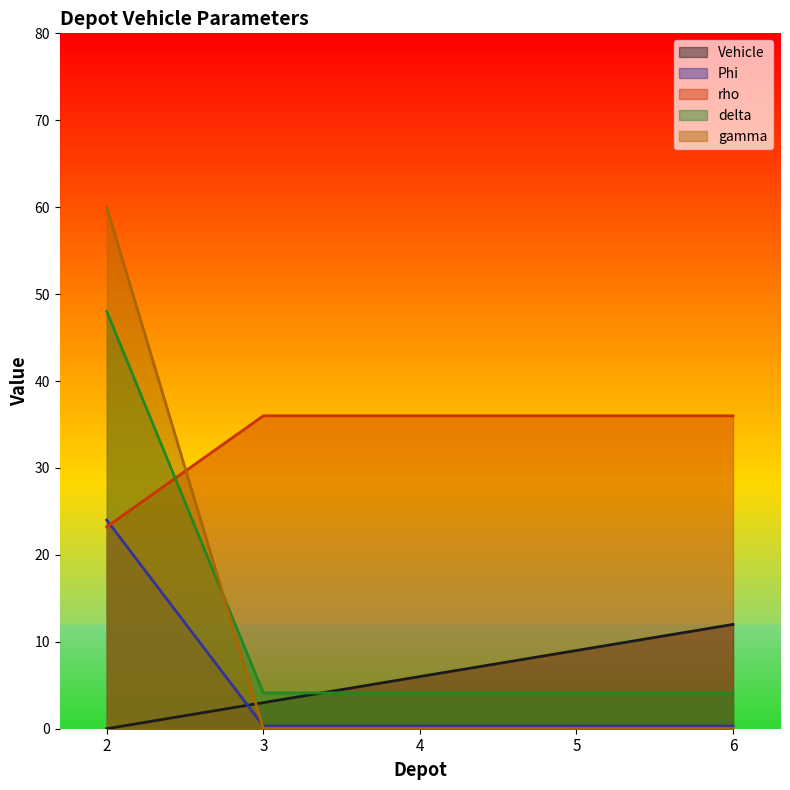

At how many categories does at least one series exceed 2?

5